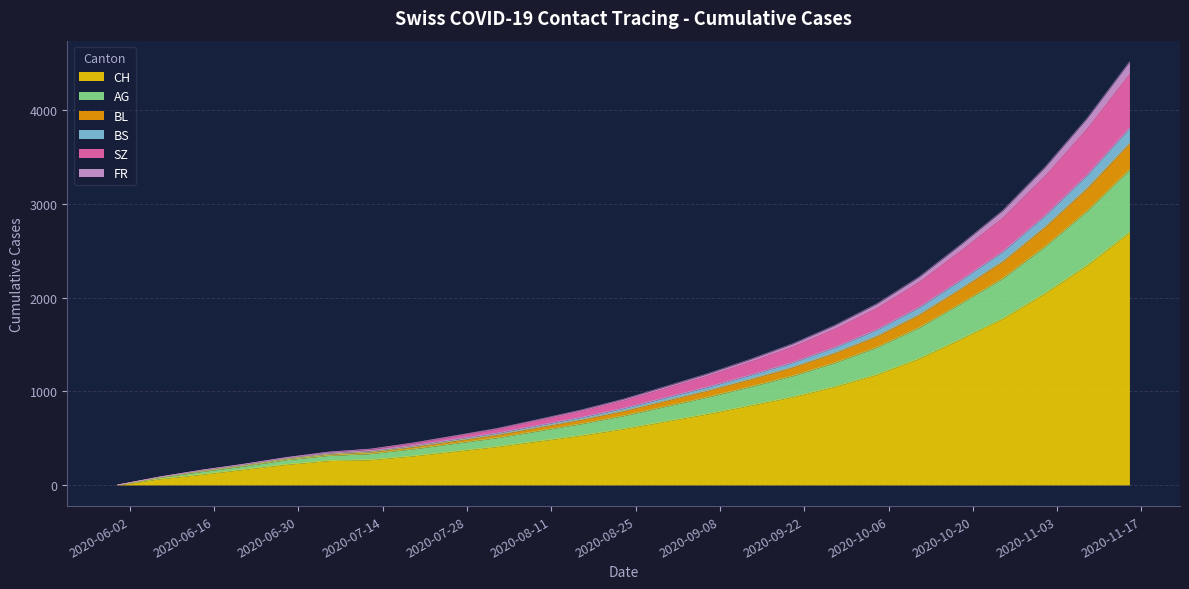

What is the maximum value for CH?

2700